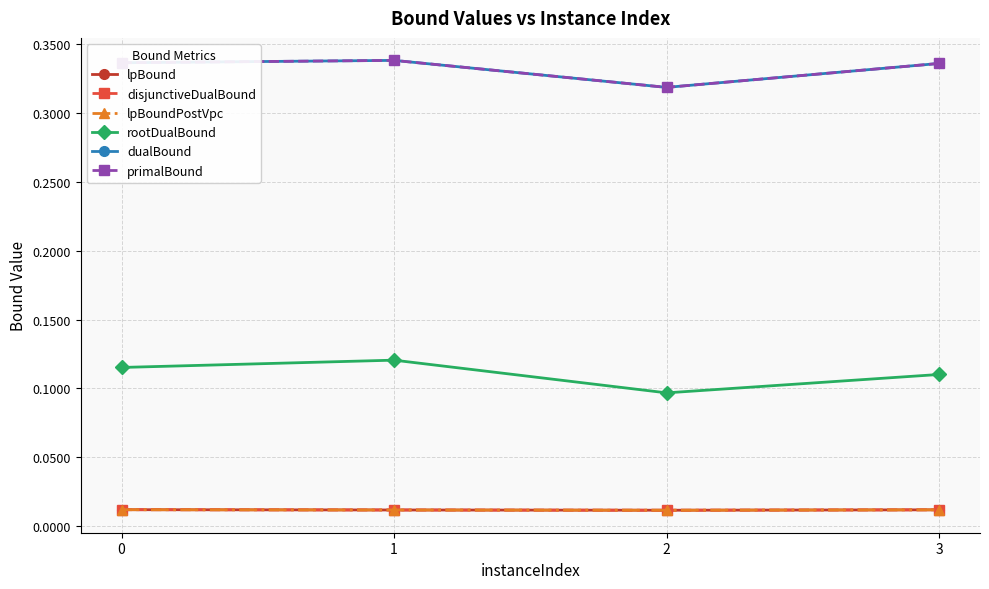

How many disjunctiveDualBound values are between 0 and 1?

4